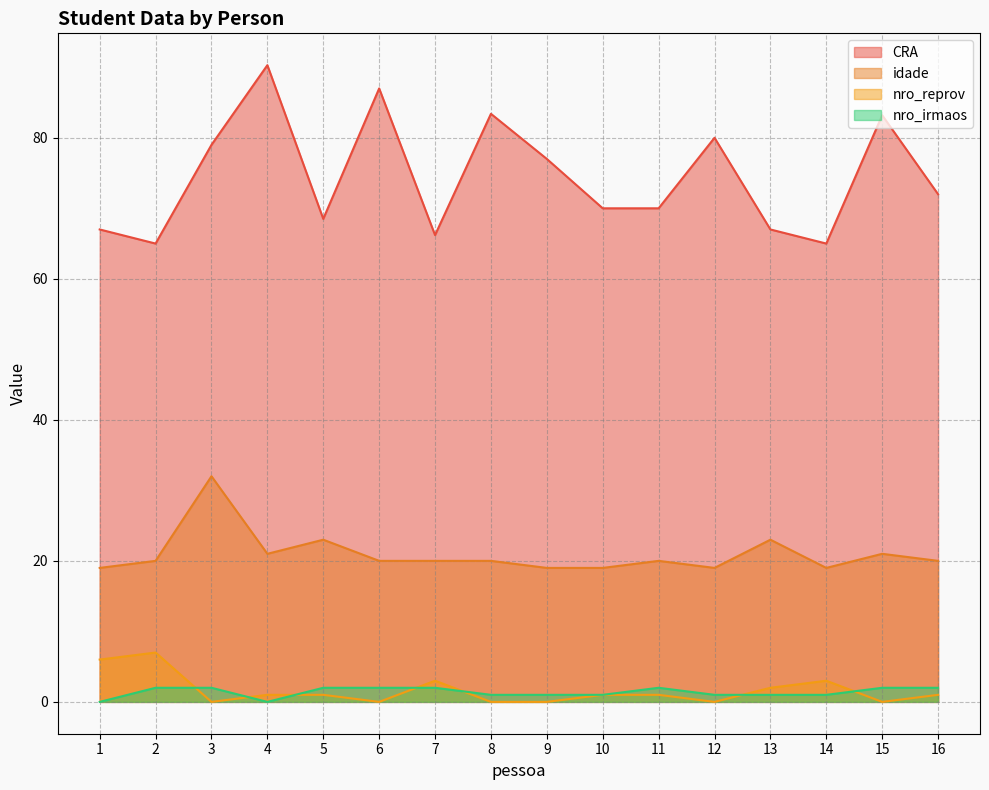

At how many categories does at least one series exceed 74?

7